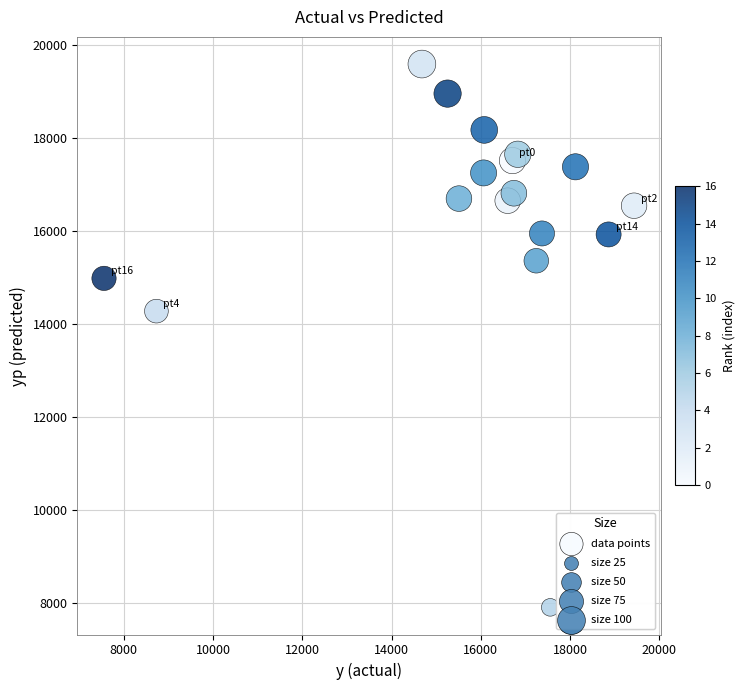

What is the range of Y values (max minus min)?

11686.4